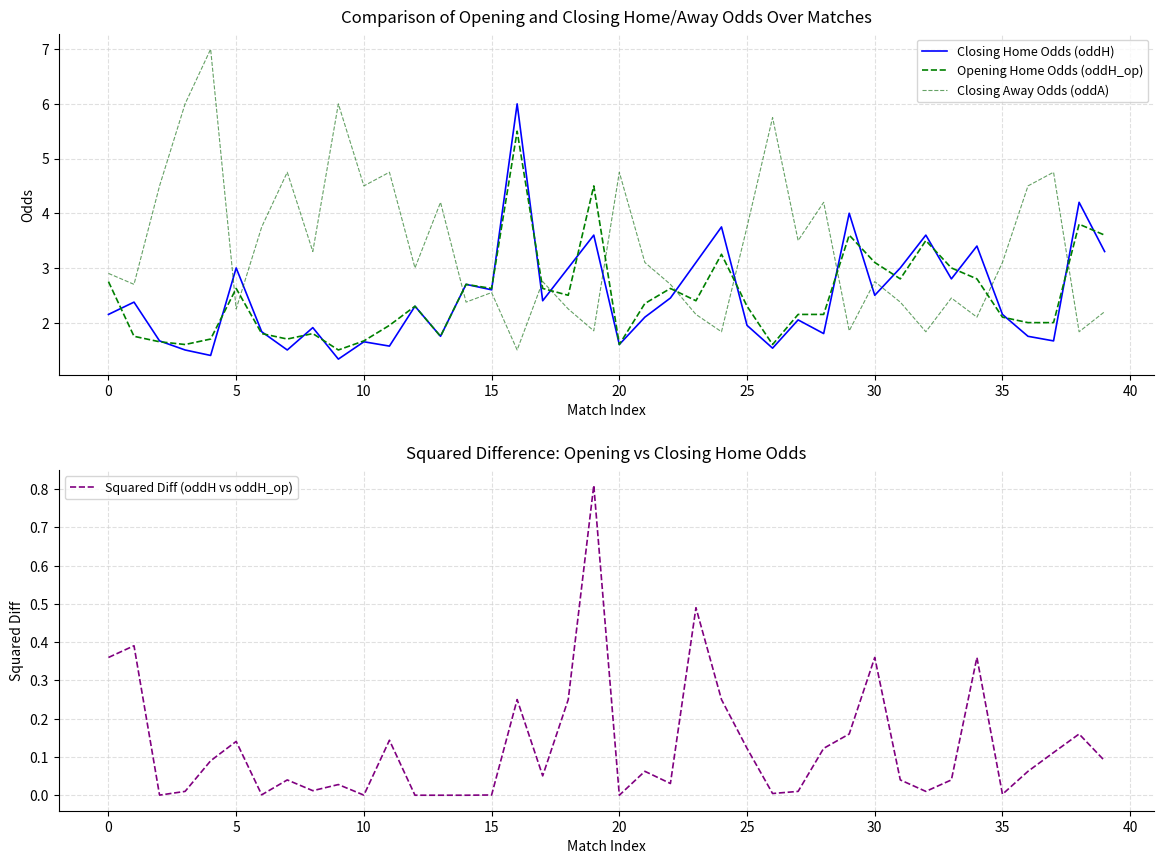

What is the difference between the second highest and second lowest values in the Squared Diff (oddH vs oddH_op) series?

0.5